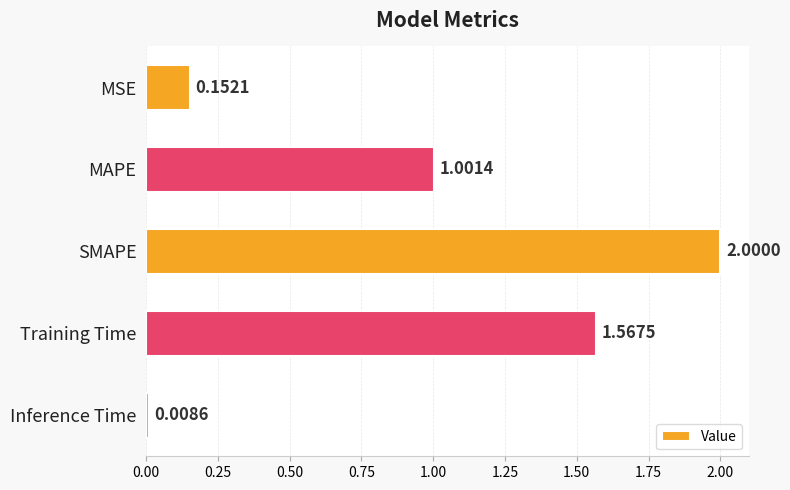

How many bars are there in total?

5